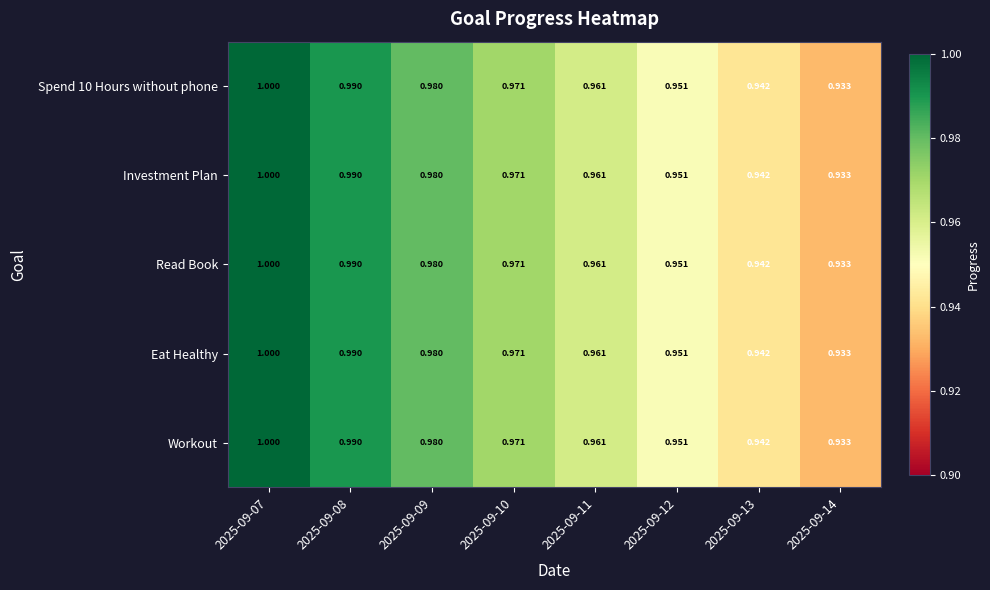

Count the number of data series in this chart.

5